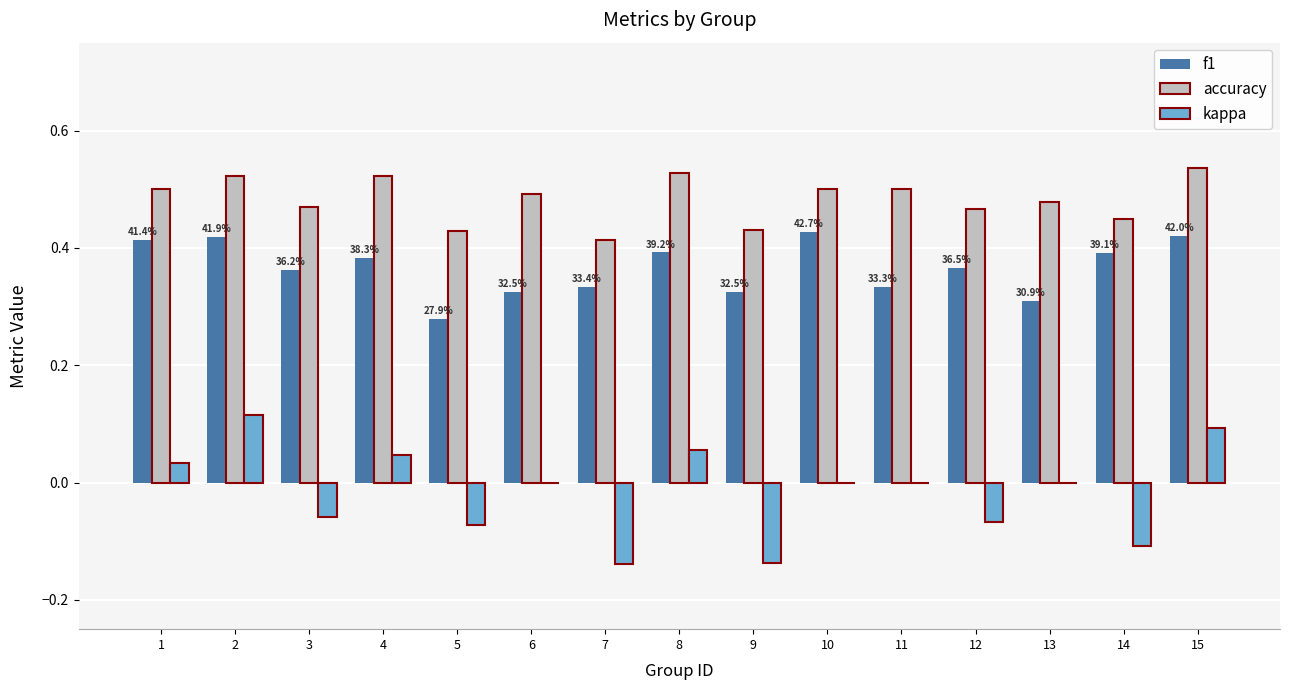

Is the value of accuracy at 7 greater than the value of f1 at 8?

Yes